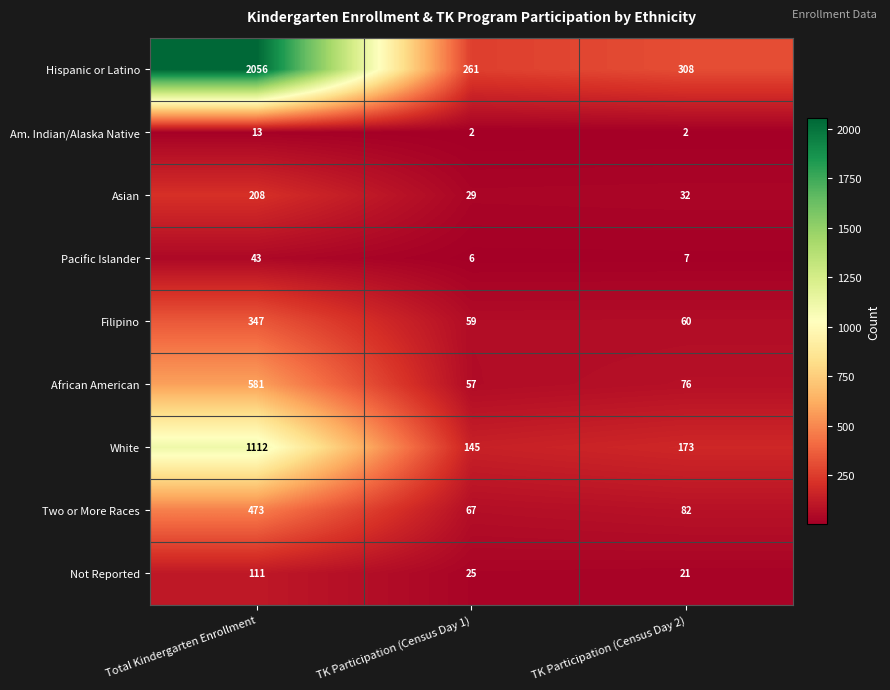

True or false: Pacific Islander has a value of 43 at Total Kindergarten Enrollment.

True